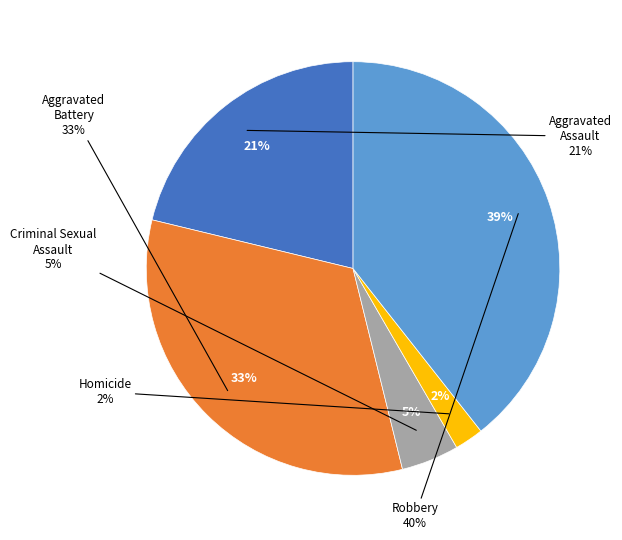

Combined, what portion of the pie is Aggravated Assault and Aggravated Battery?

53.8%